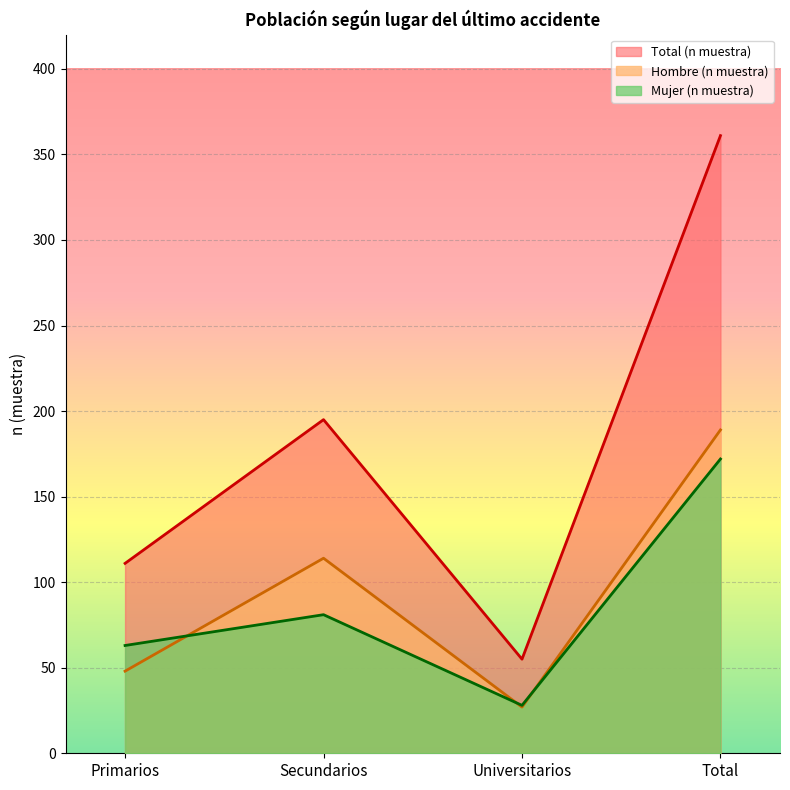

How many lines are shown in the chart?

3